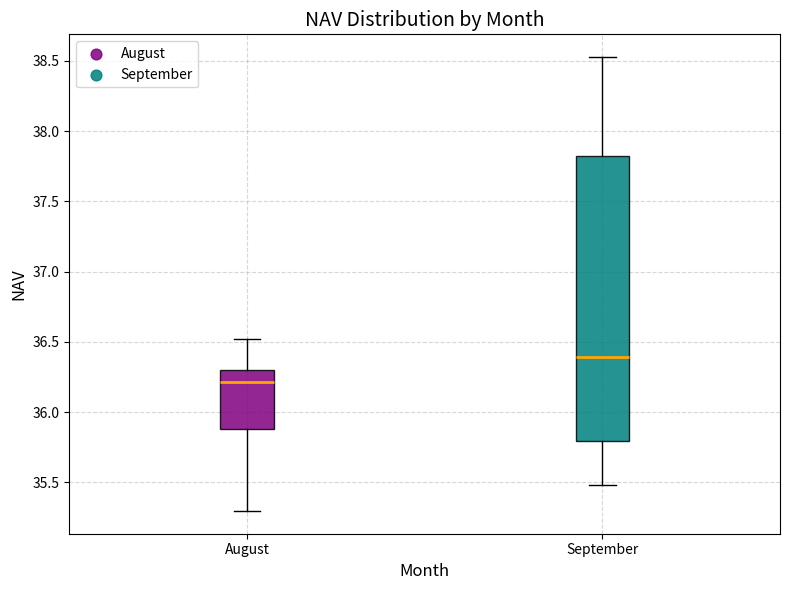

Where is the lower edge of the box for August on the y-axis? The values are not printed on the chart, so give them approximately, as read against the axis.

35.90